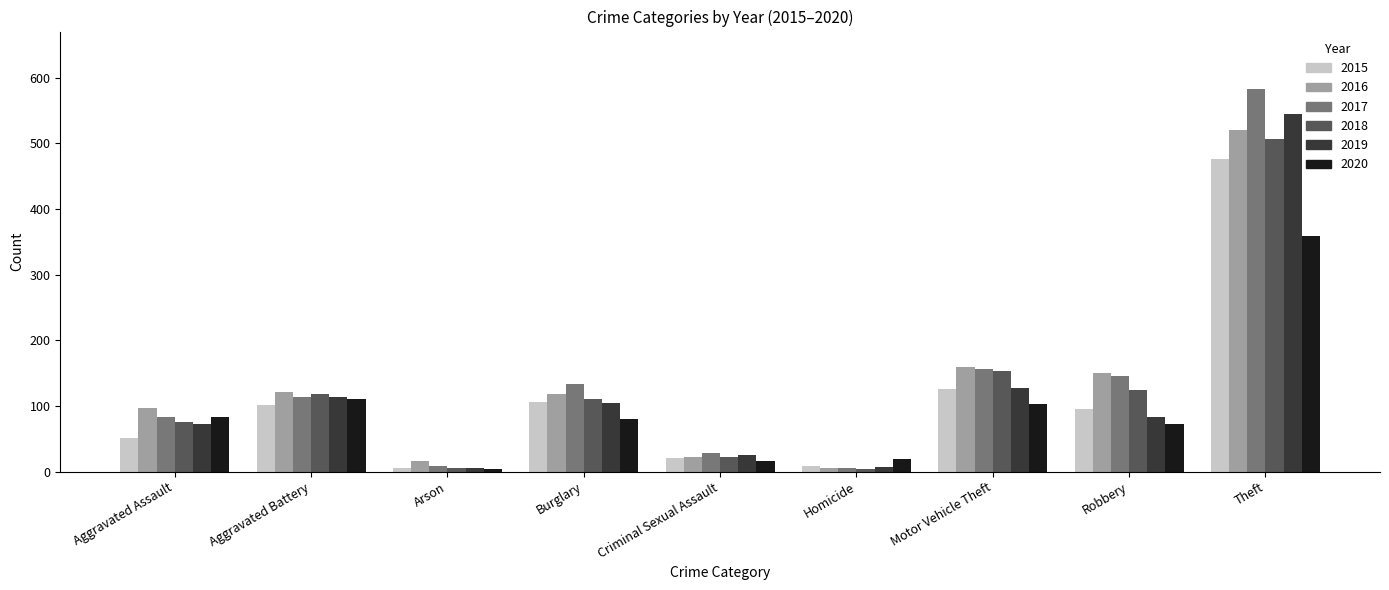

What is the maximum value shown in the chart?

583